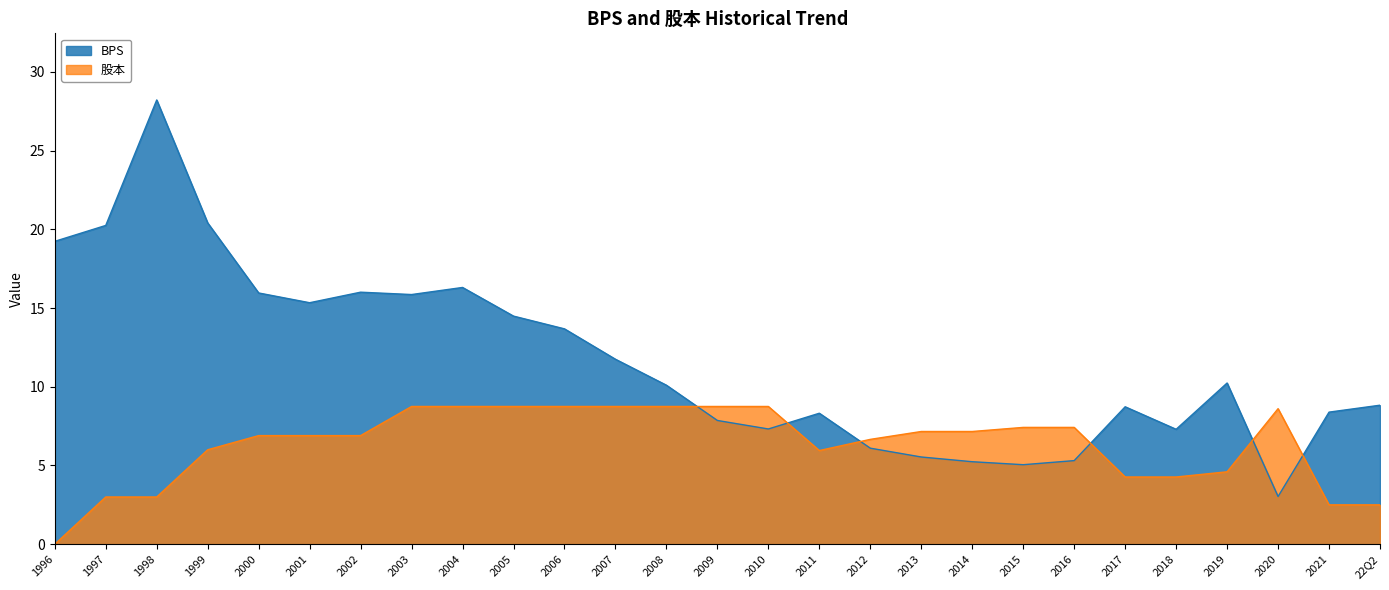

What is the difference between the 股本 values at 2014 and 2009?

1.6